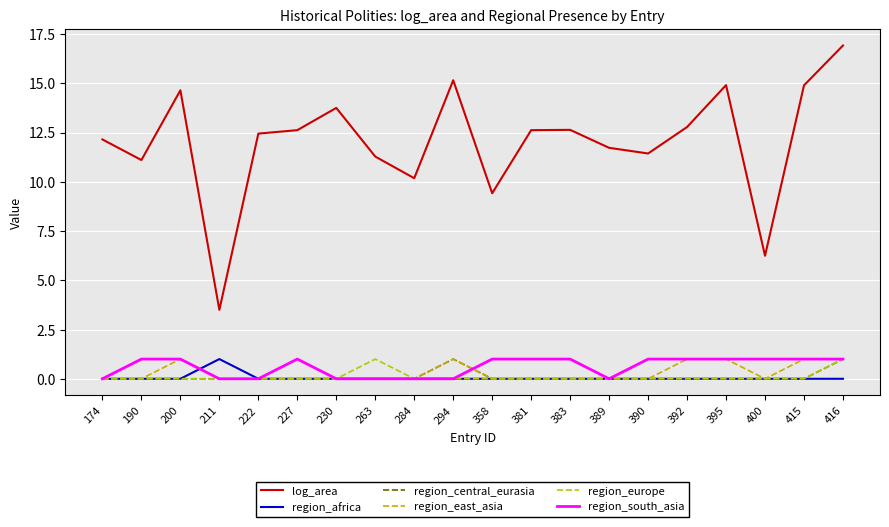

At which category is the sum across all series the highest?

416